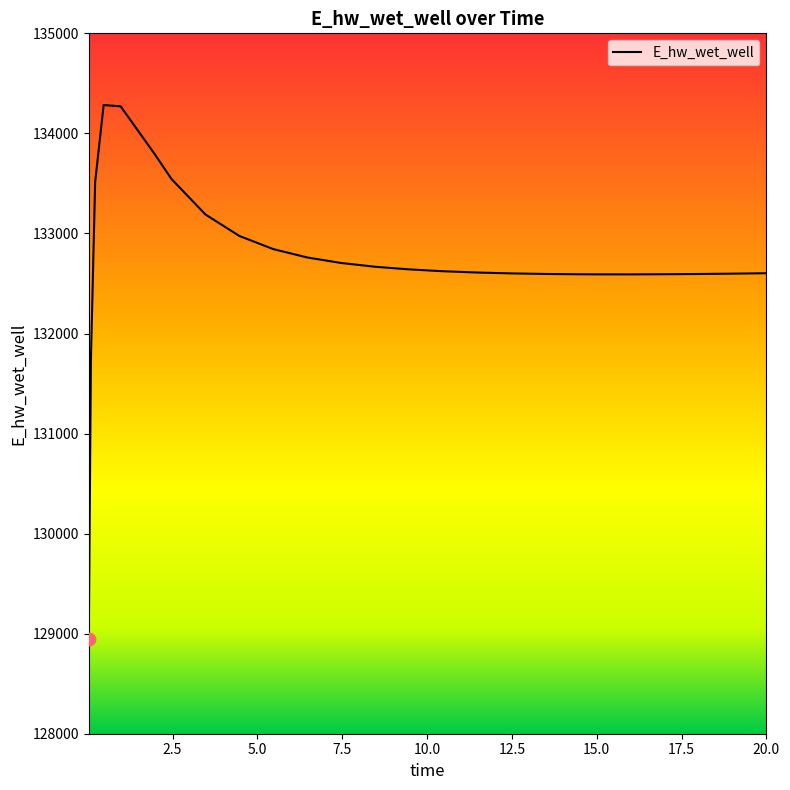

What is the difference between the maximum and minimum values?

5341.1